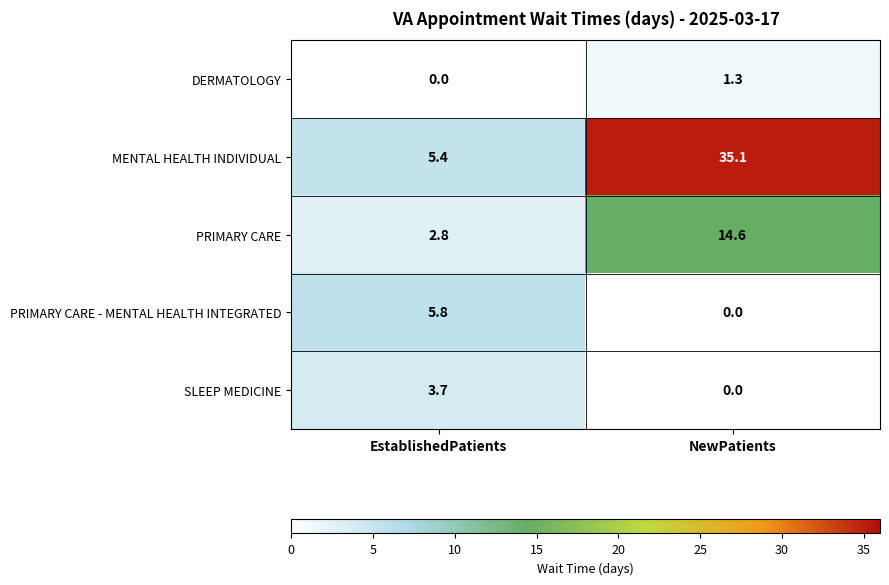

Where does the MENTAL HEALTH INDIVIDUAL series first go above 35?

NewPatients